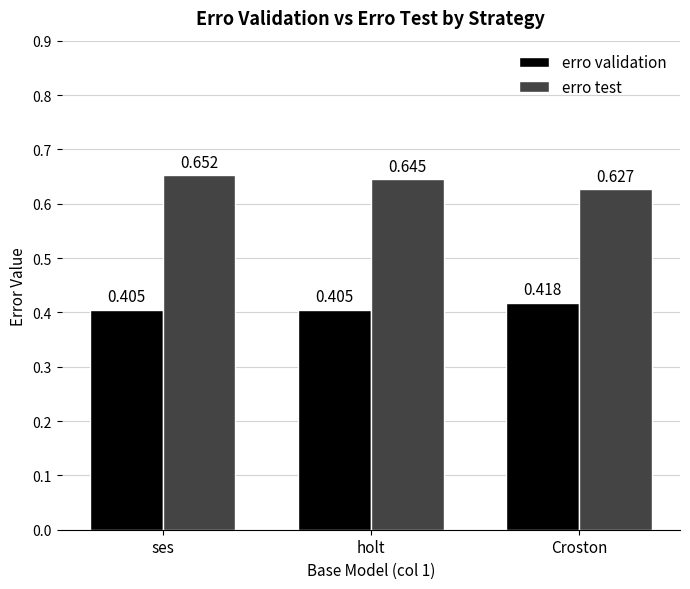

Rank the series at ses from highest to lowest value.

erro test, erro validation